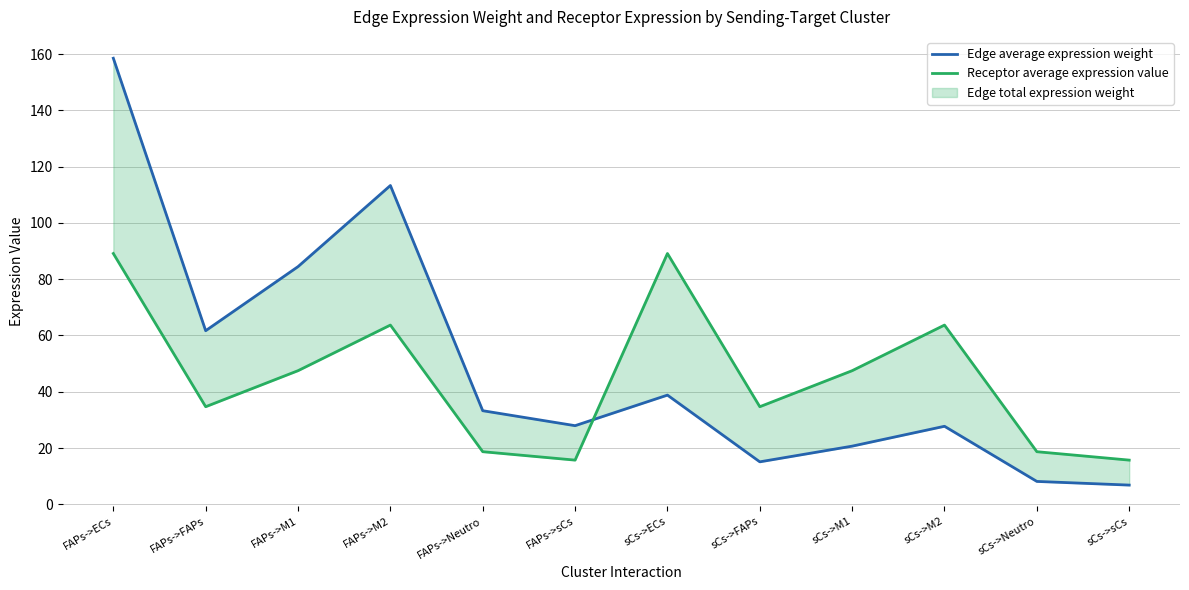

True or false: Edge average expression weight has more than 2 points higher than both neighbors.

True